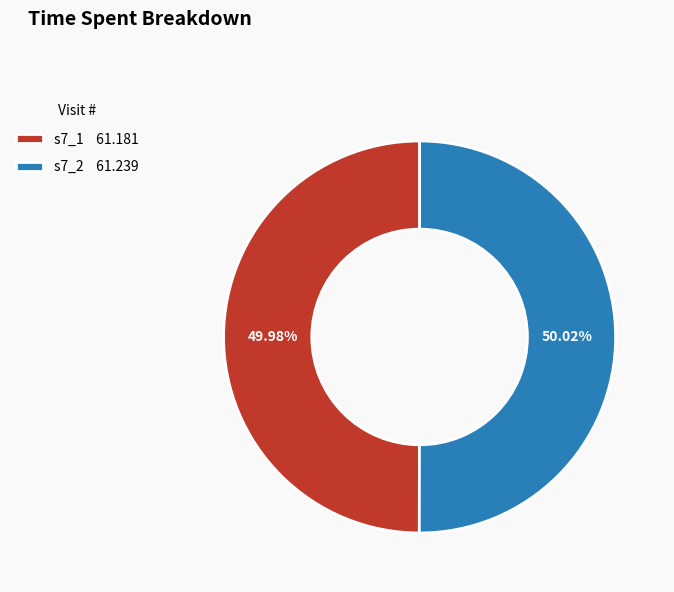

What is the ratio of the value at s7_2 61.239 to the value at s7_1 61.181?

1.0